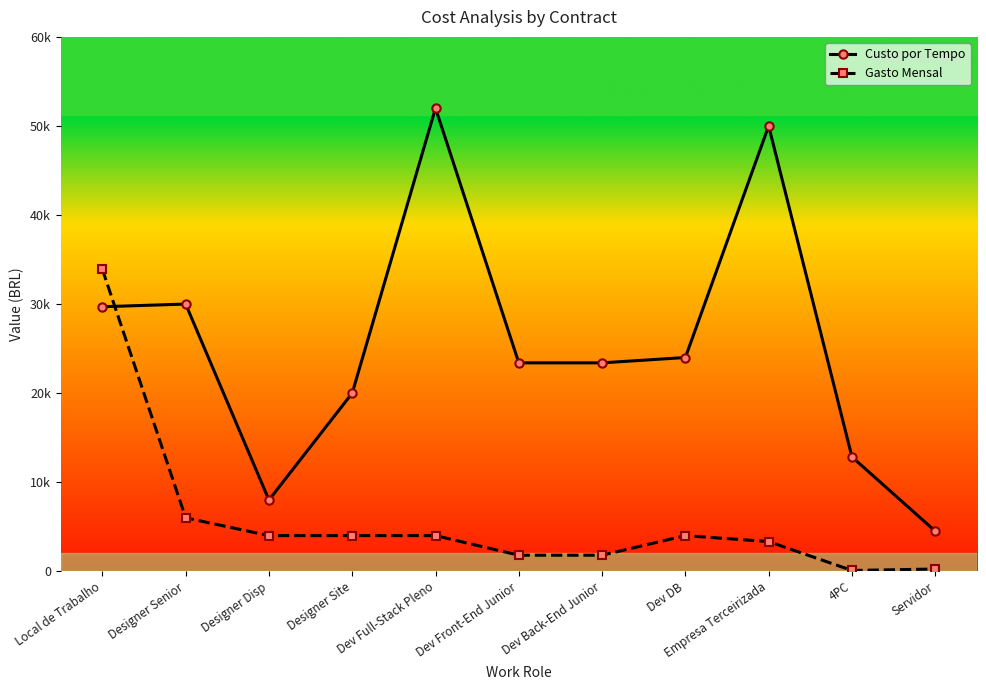

What is the label of the 5th point from the right?

Dev Back-End Junior